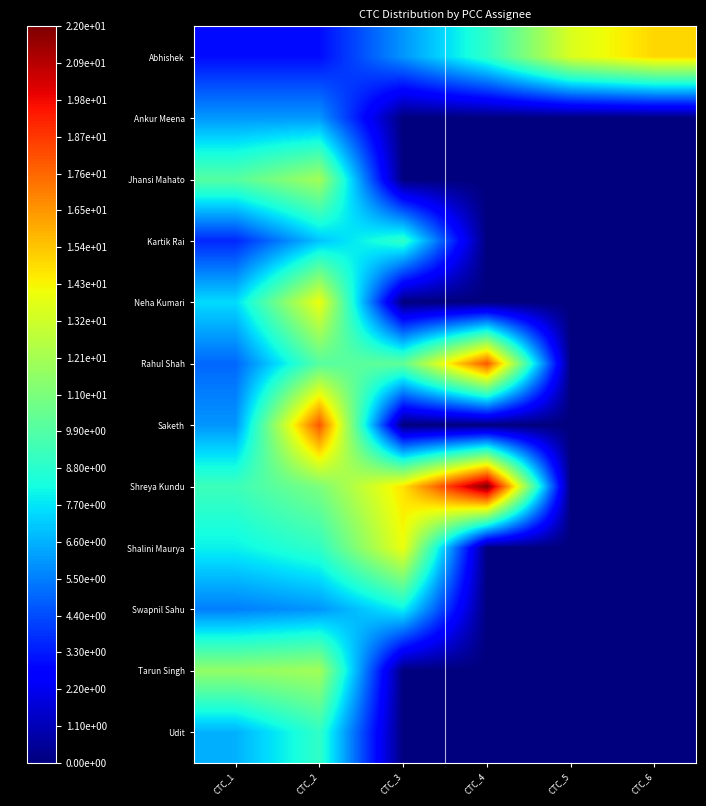

What is the maximum value shown in the chart?

22.0